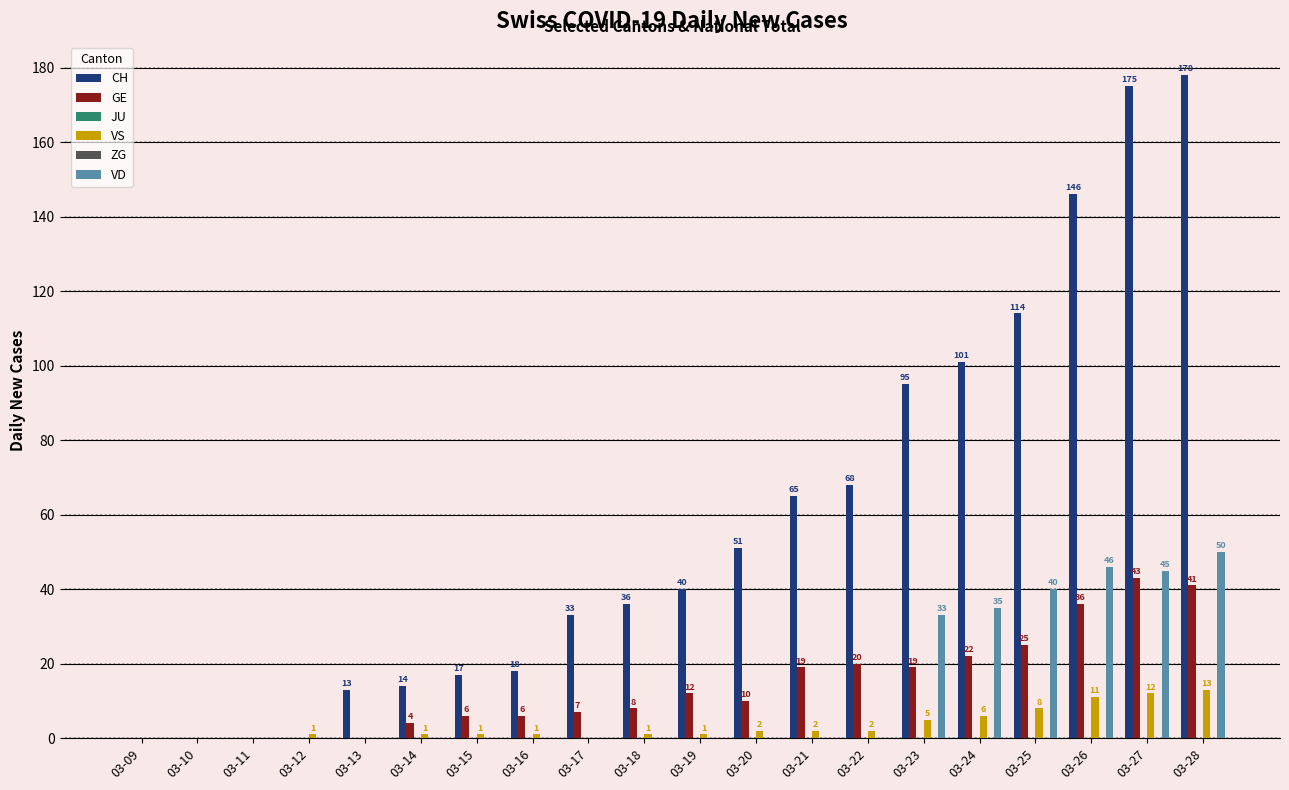

What are all the series names shown in the legend?

CH, GE, JU, VS, ZG, VD